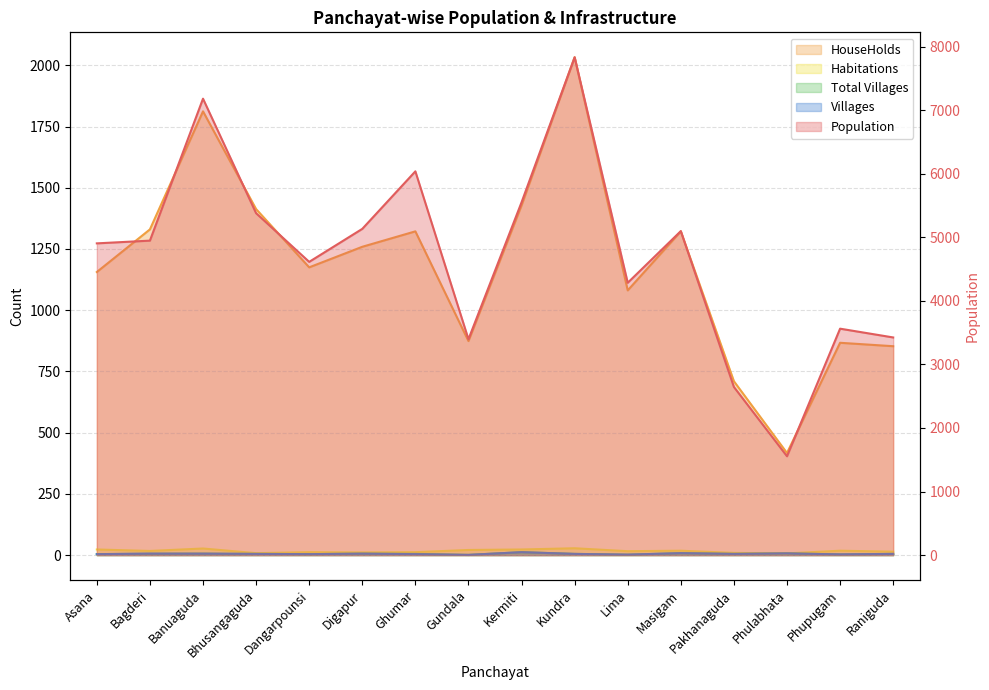

How many lines are shown in the chart?

5